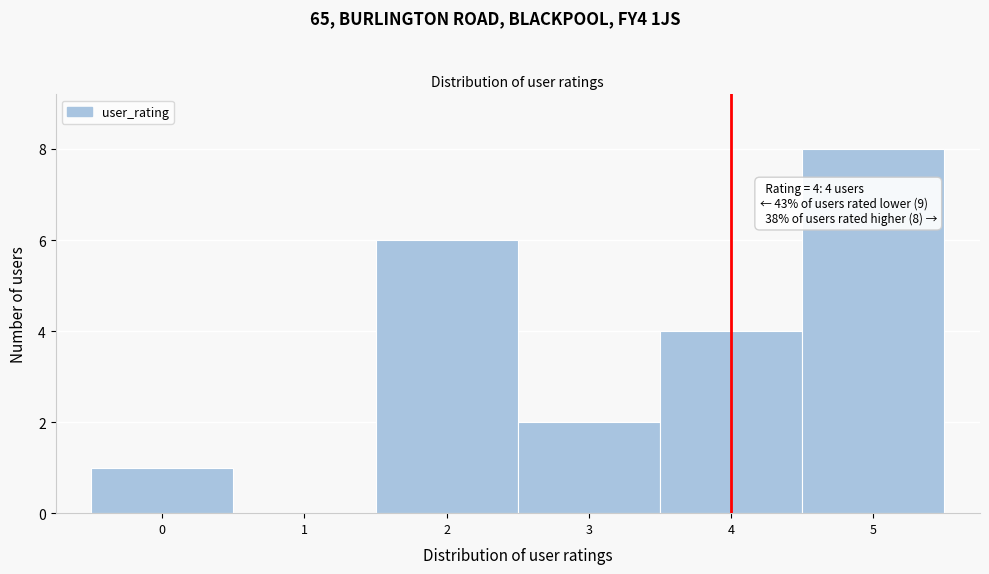

Over which range of the x-axis is the bar tallest?

4.5 to 5.5